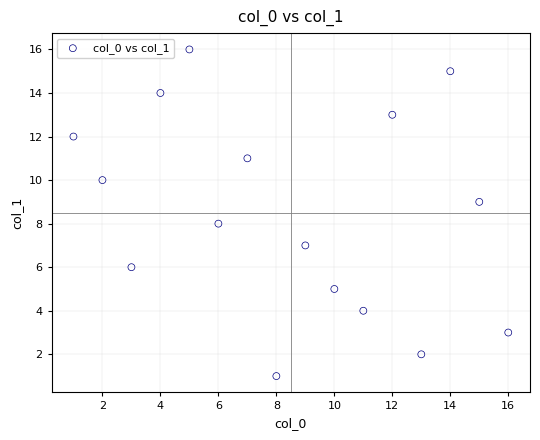

What is the range of X values (max minus min)?

15